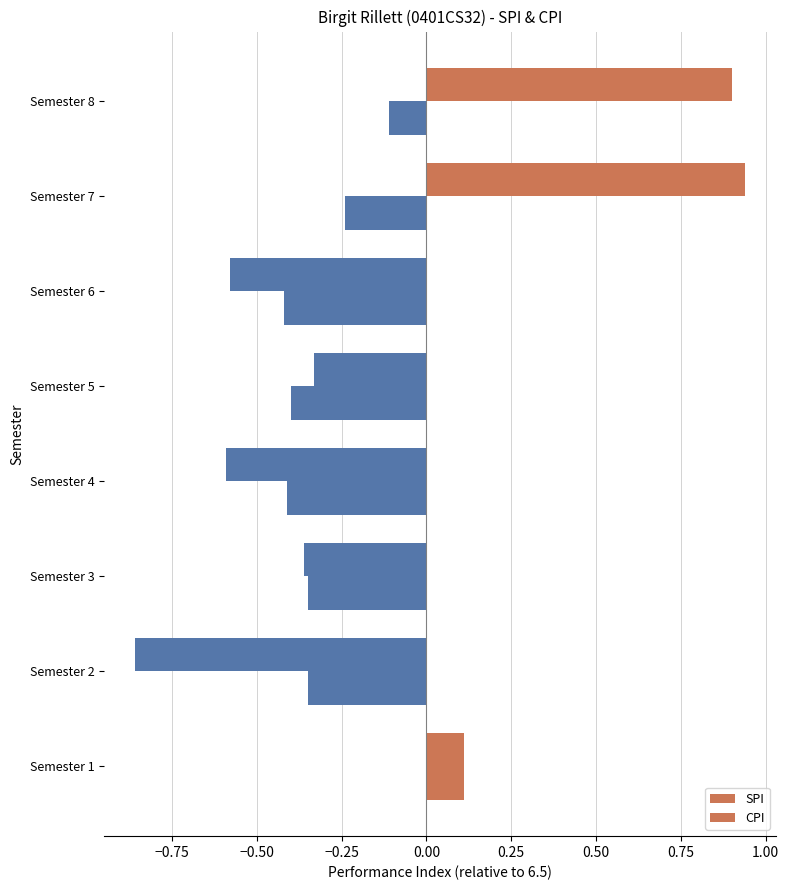

What is the sum of all CPI values?

-2.2